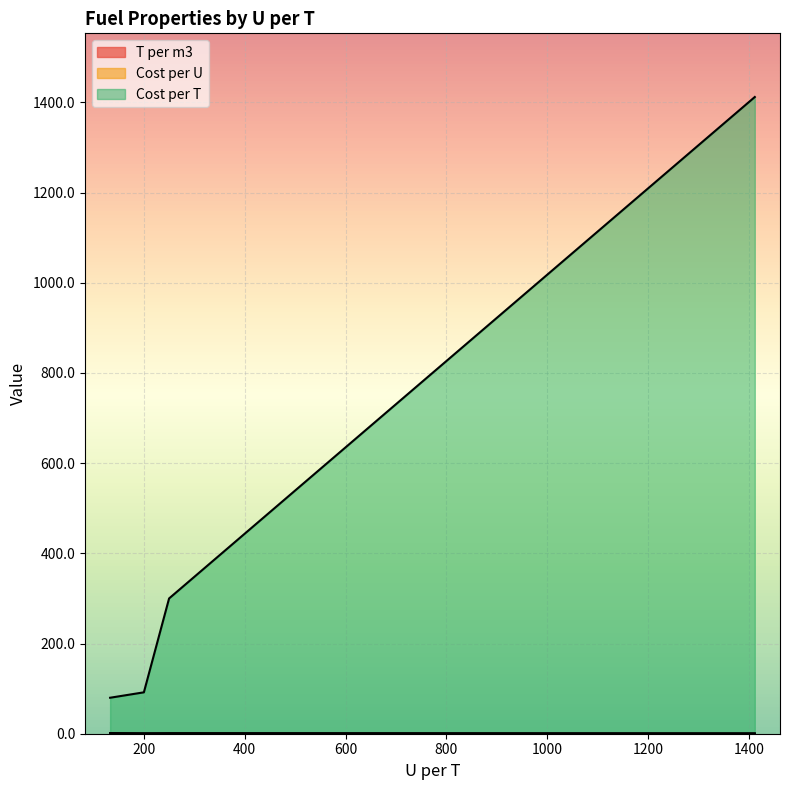

Reading left to right, what are all the values shown in this chart?

T per m3: 200=1.0	250=0.8	133=1.5	1412=0.1
Cost per U: 200=0.5	250=1.2	133=0.6	1412=1.0
Cost per T: 200=91.8	250=300.0	133=79.8	1412=1412.0